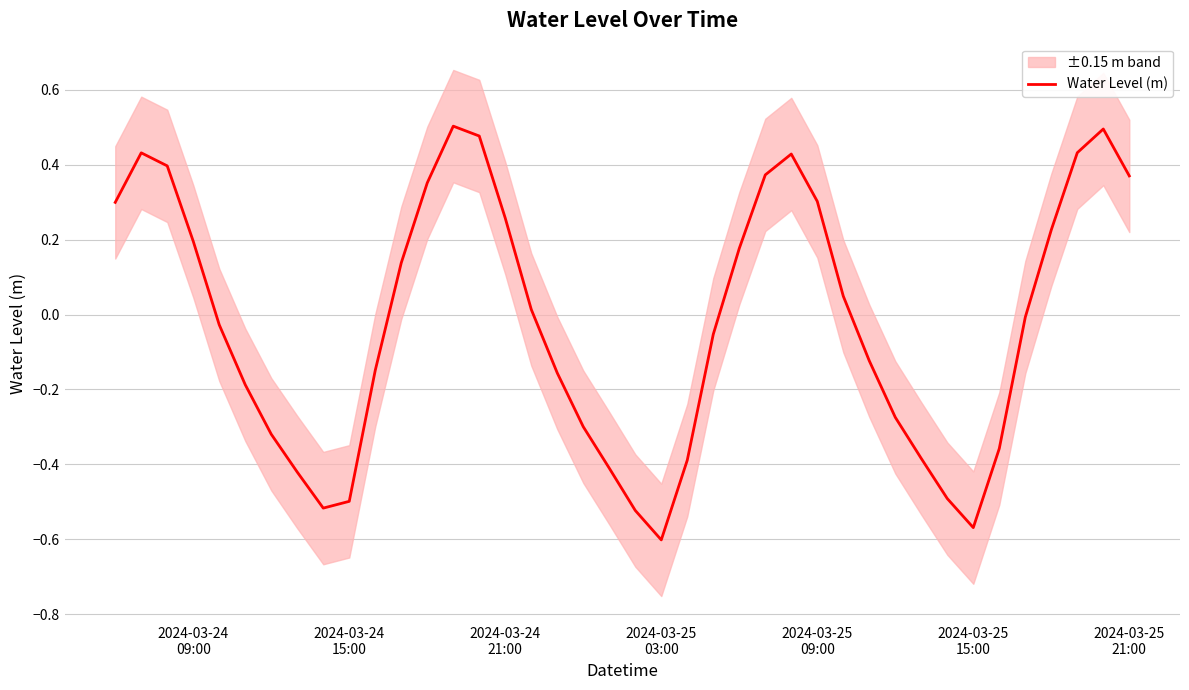

How many interior local valleys (lower than both neighbors) does the data have?

3